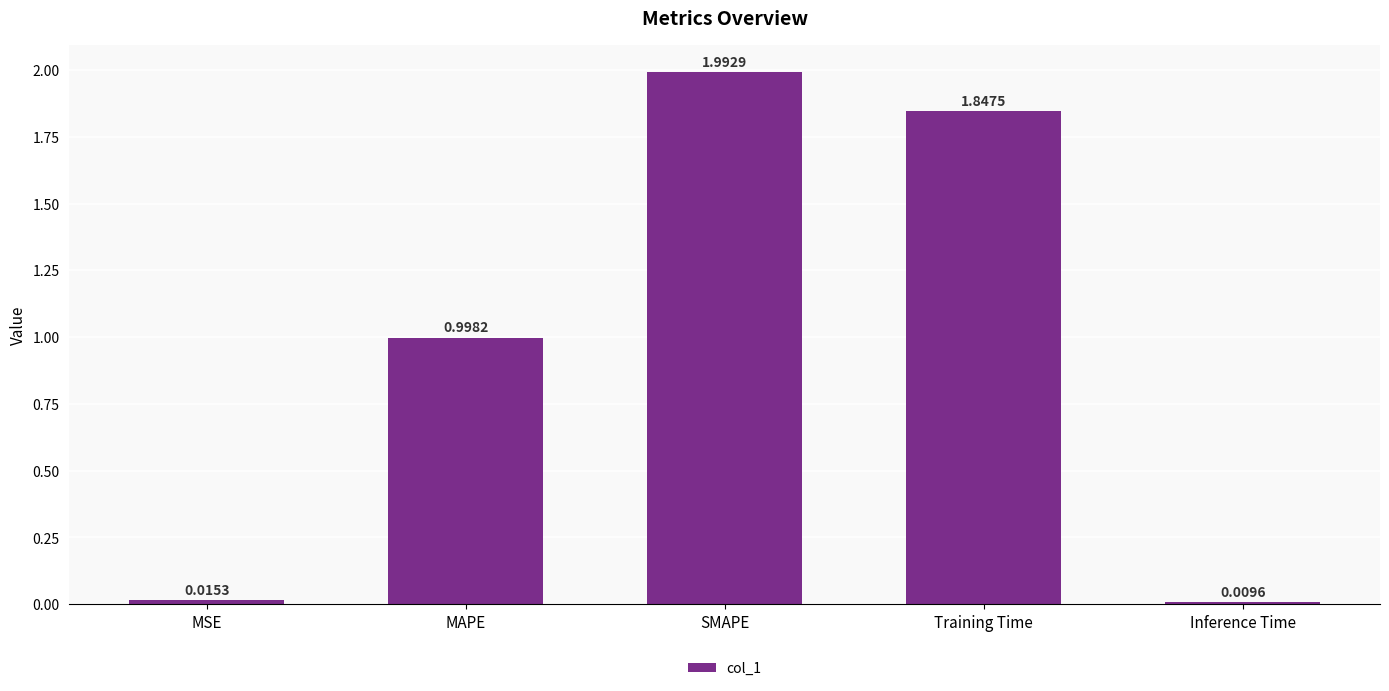

Rank the categories by value from highest to lowest.

SMAPE, Training Time, MAPE, MSE, Inference Time